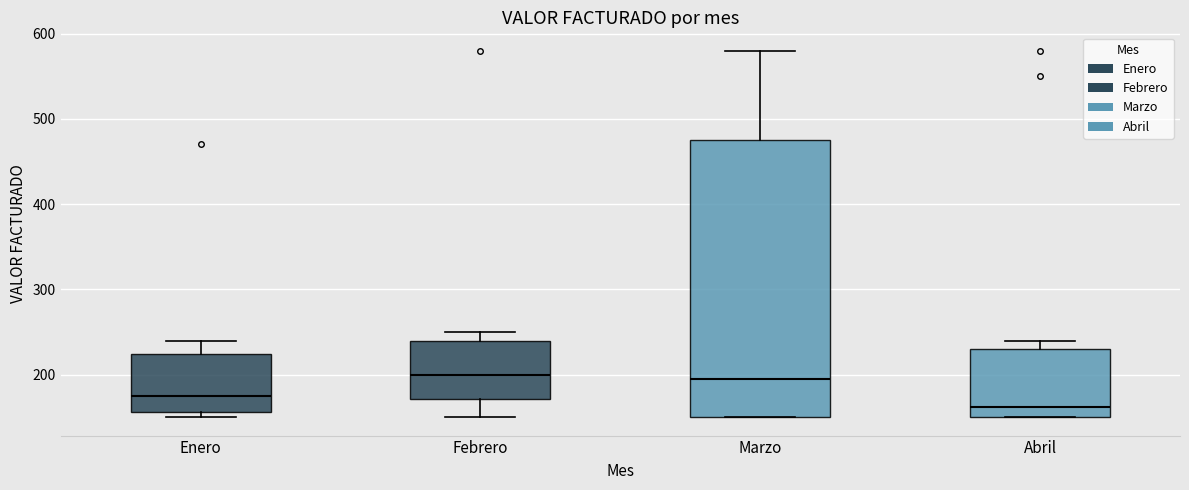

Where is the lower edge of the box for Abril on the y-axis? The values are not printed on the chart, so give them approximately, as read against the axis.

150